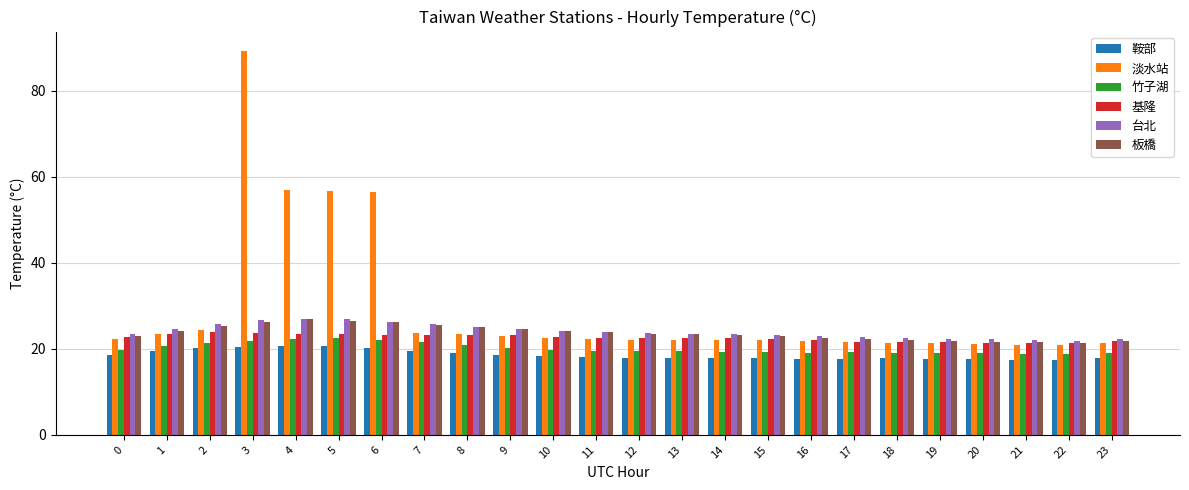

What is the value of the 淡水站 bar at the 20th from the left?

21.3